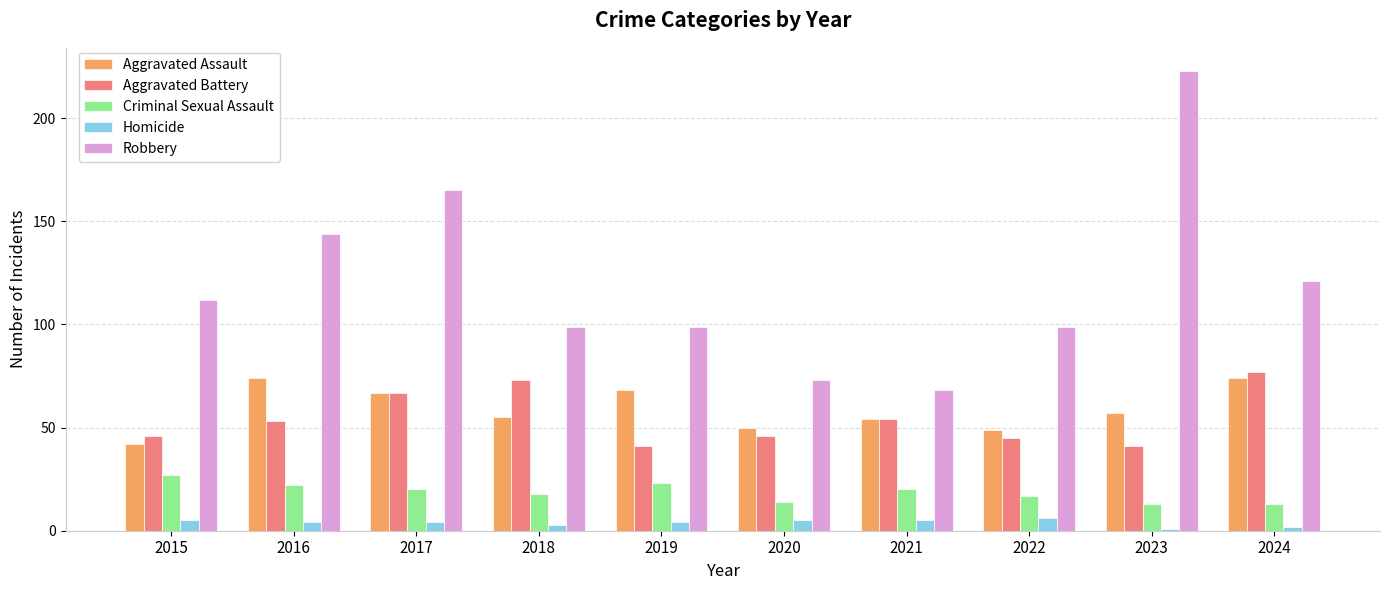

At 2024, list the series in order from largest to smallest.

Robbery, Aggravated Battery, Aggravated Assault, Criminal Sexual Assault, Homicide